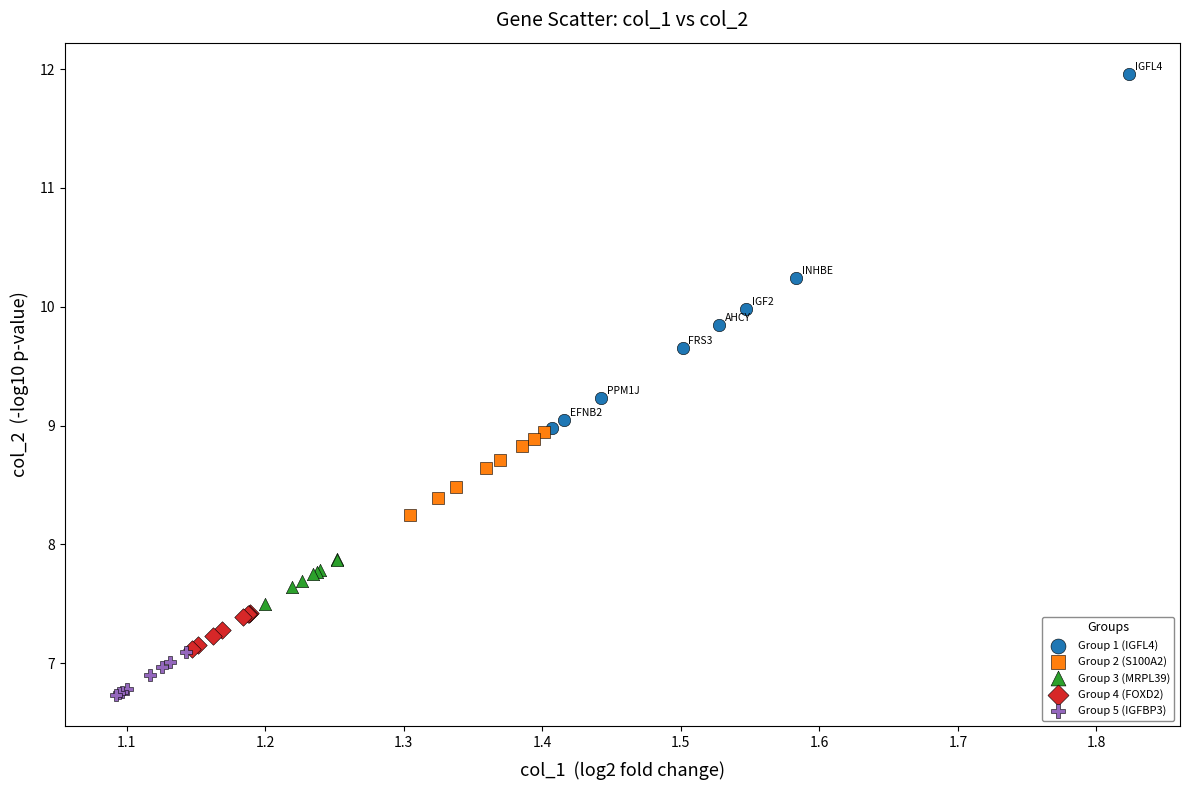

Which series contains the highest Y value?

Group 1 (IGFL4)